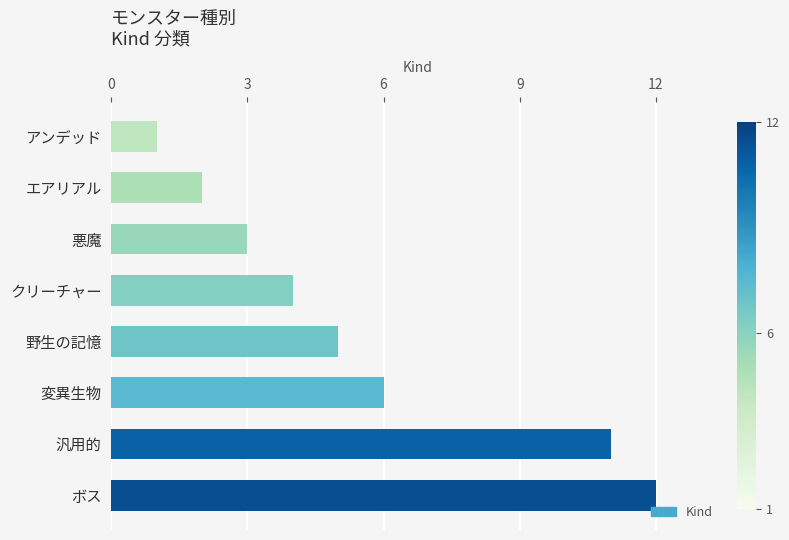

Reading top to bottom, what are all the values shown in this chart?

アンデッド=1	エアリアル=2	悪魔=3	クリーチャー=4	野生の記憶=5	変異生物=6	汎用的=11	ボス=12